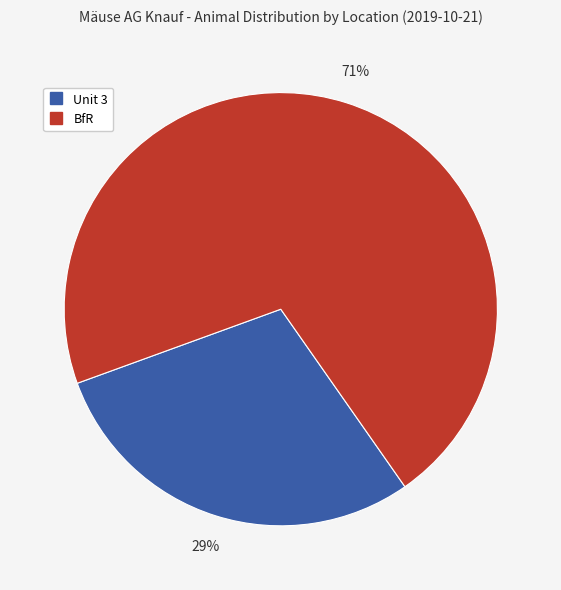

To the nearest percent, what is the difference between the largest and smallest slice percentages?

42%